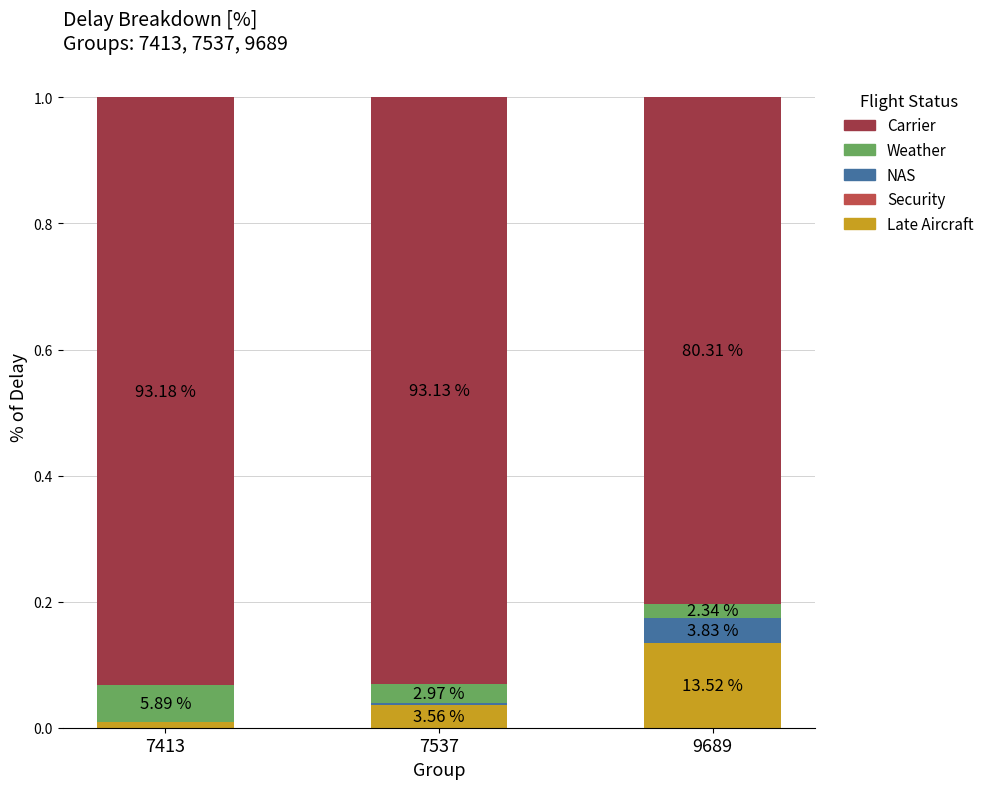

Does the chart contain stacked bars?

Yes